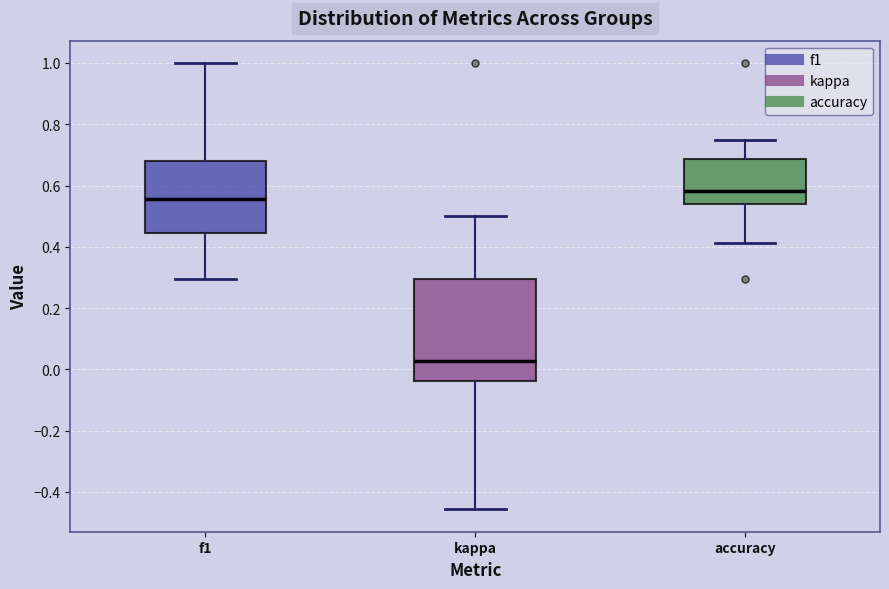

Which box is the tallest, from its lower edge to its upper edge?

kappa